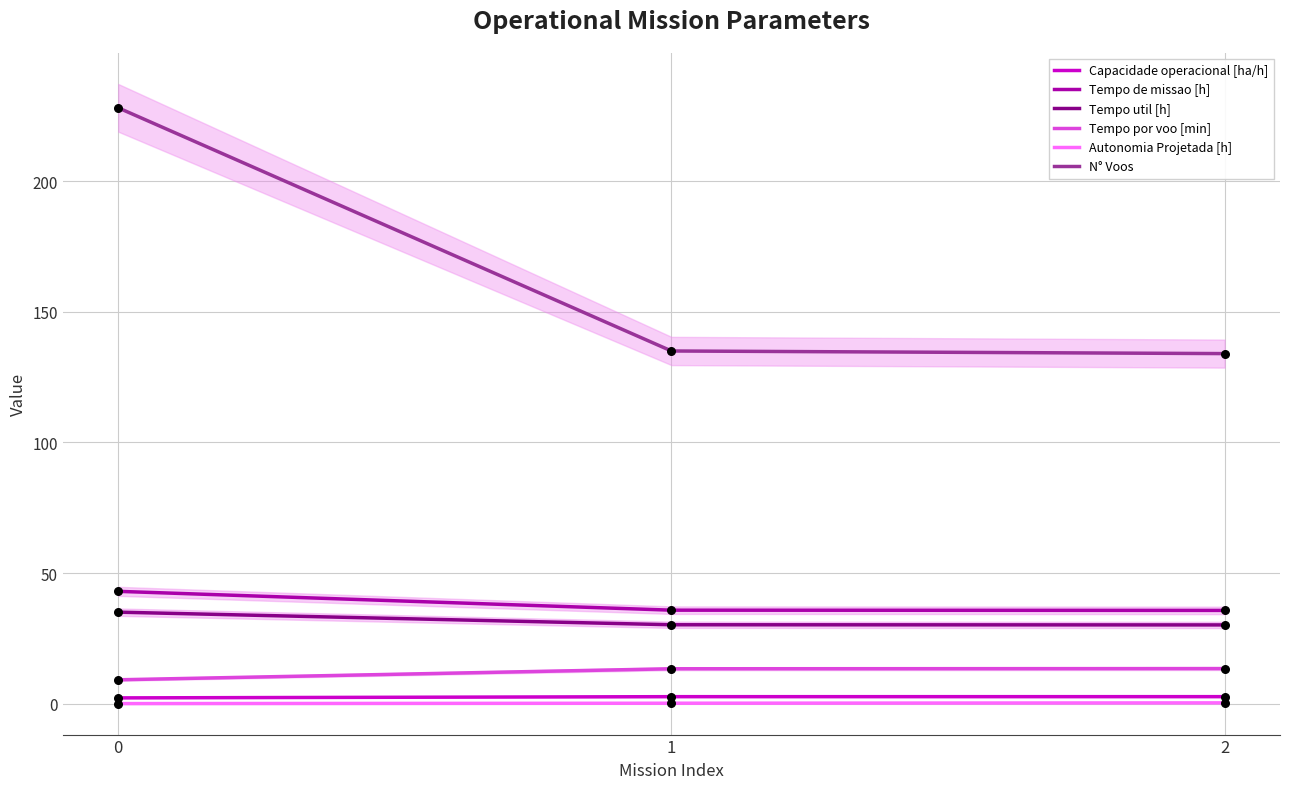

Is the value of Tempo por voo [min] at 2 greater than the value of Tempo de missao [h] at 0?

No